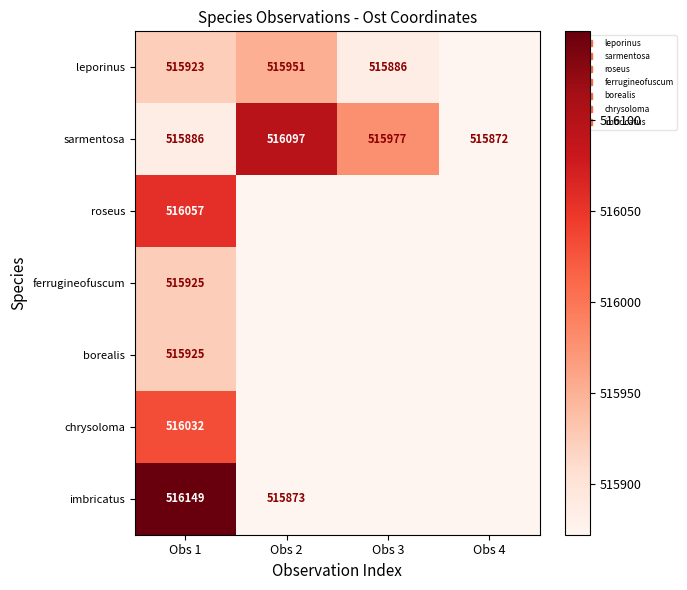

The value of roseus at Obs 1 is 516057. True or false?

True